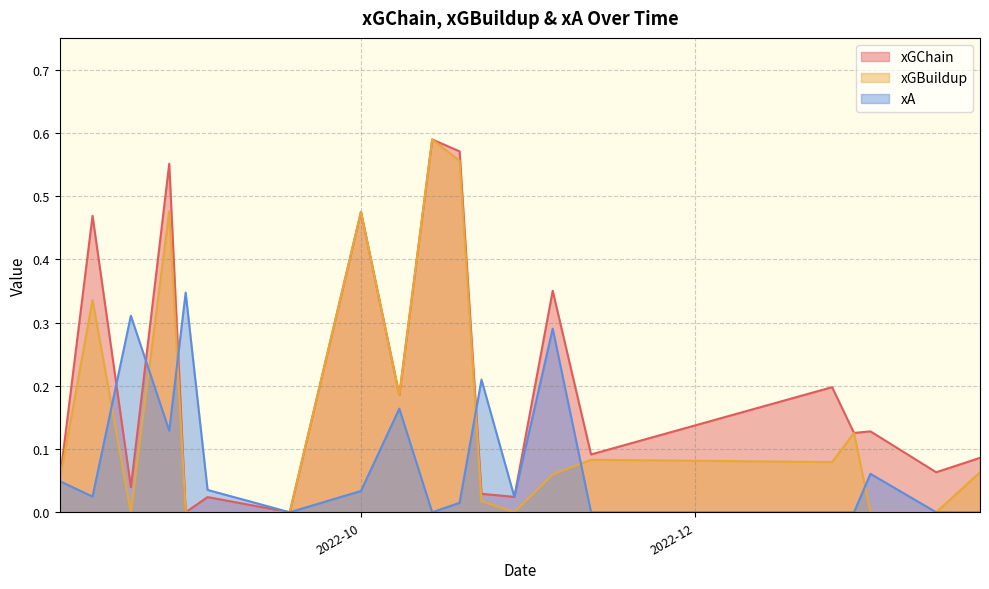

How many positive values does the xGChain series have?

18